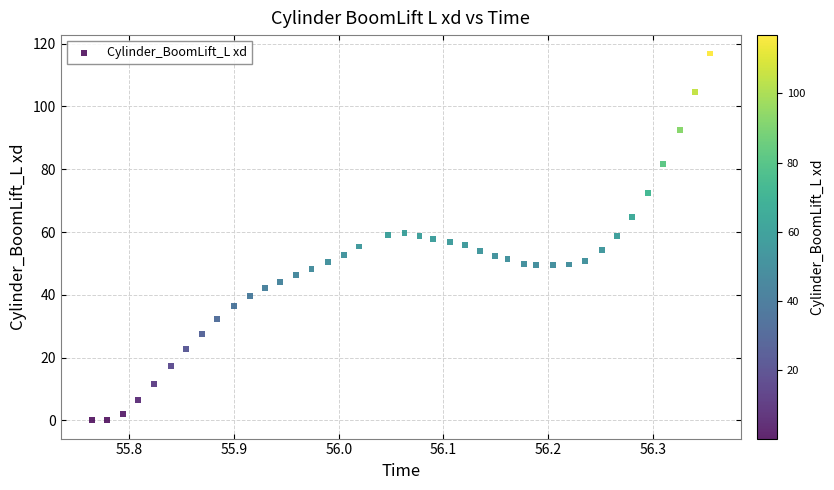

What is the range of Y values (max minus min)?

116.8